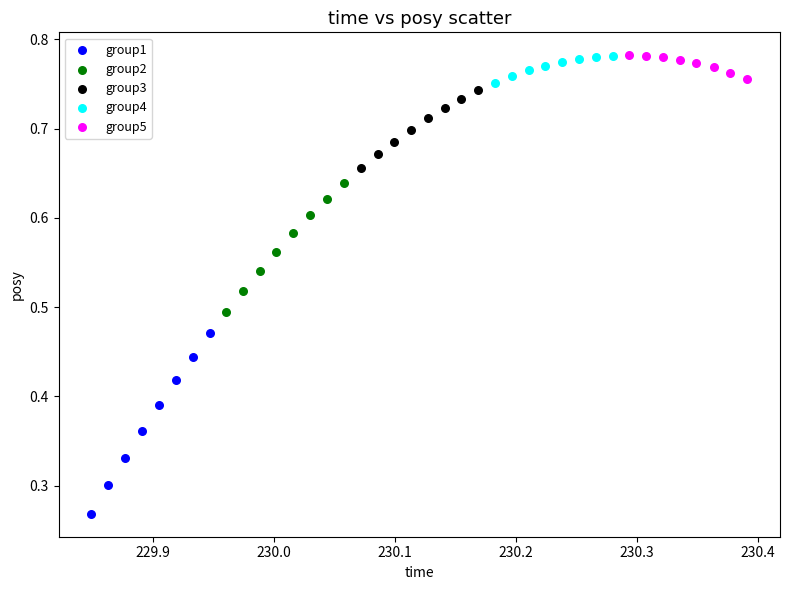

Which series contains the lowest Y value?

group1